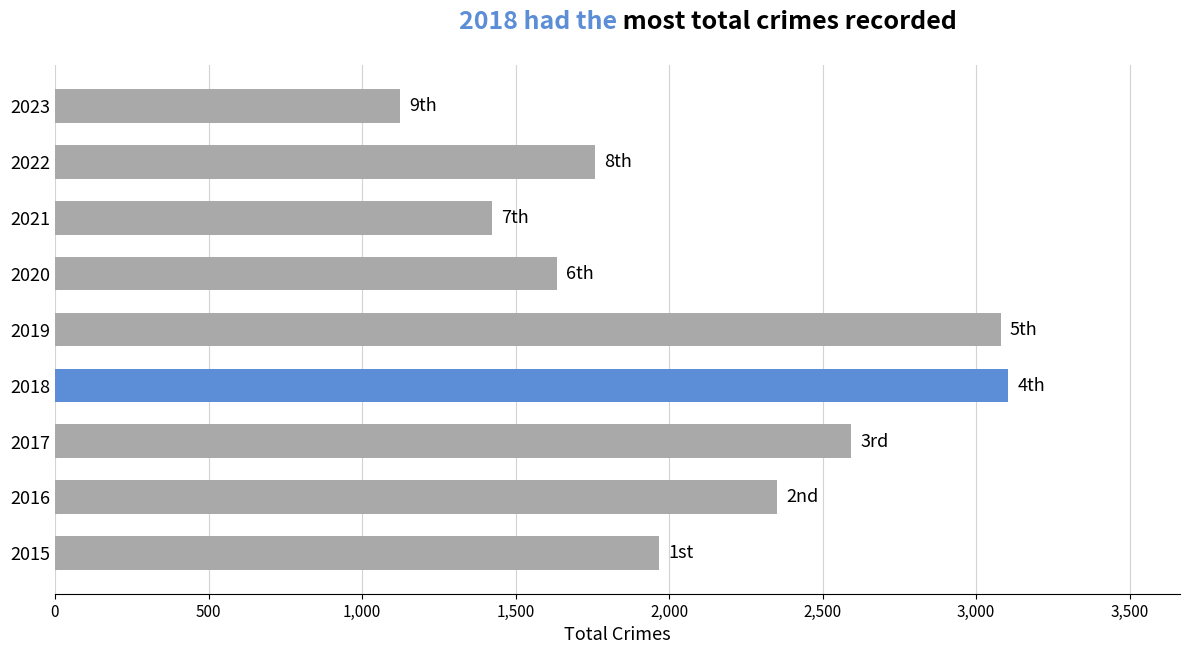

Is it true that the value at 2017 is 2592?

True